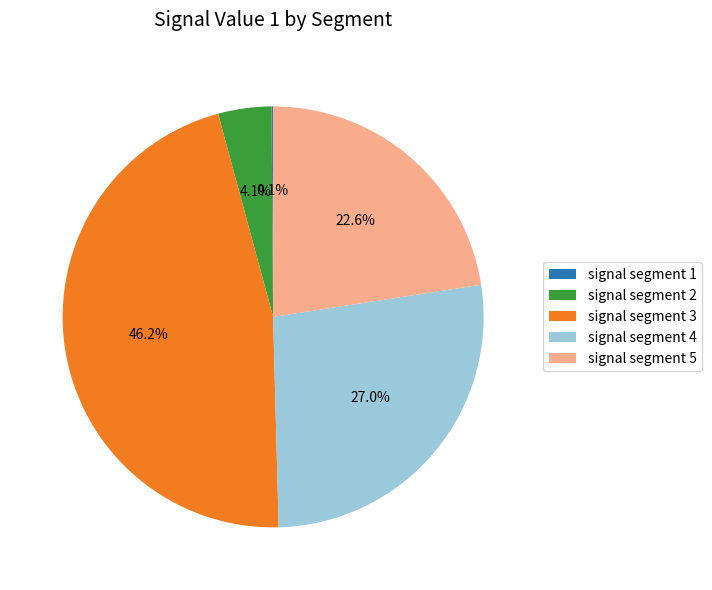

Between signal segment 2 and signal segment 4, which is larger?

signal segment 4